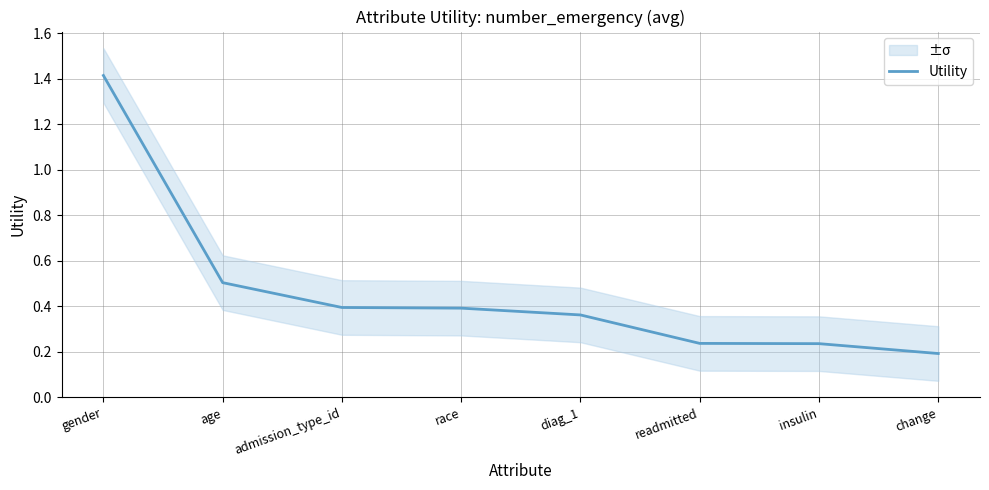

What is the value of the 7th point from the left?

0.2